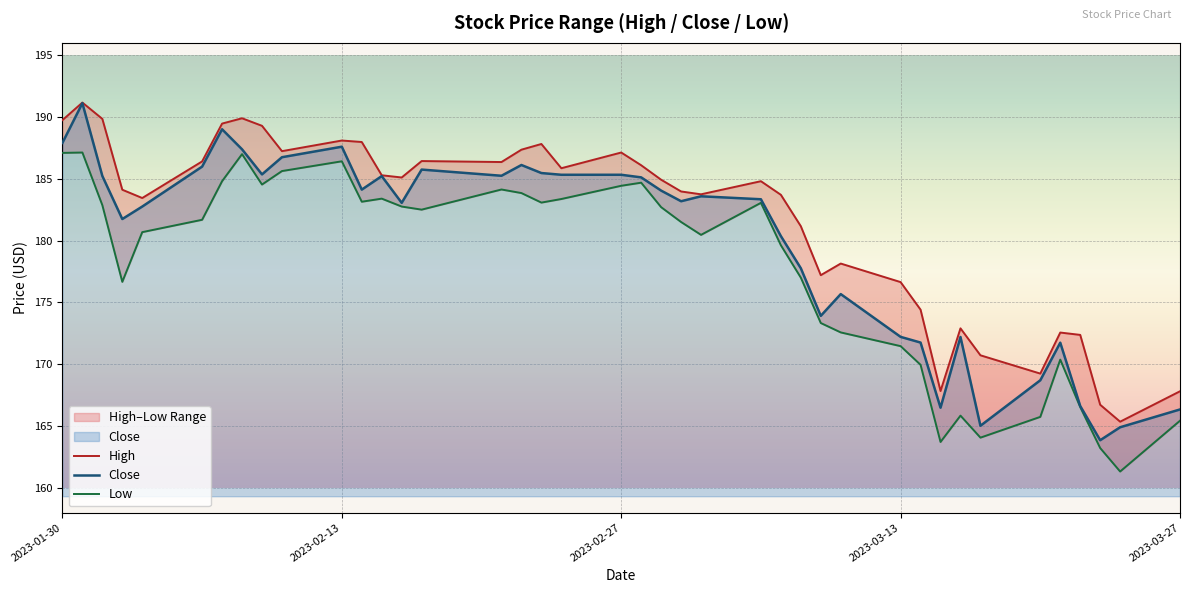

What is the maximum value for Close?

191.1